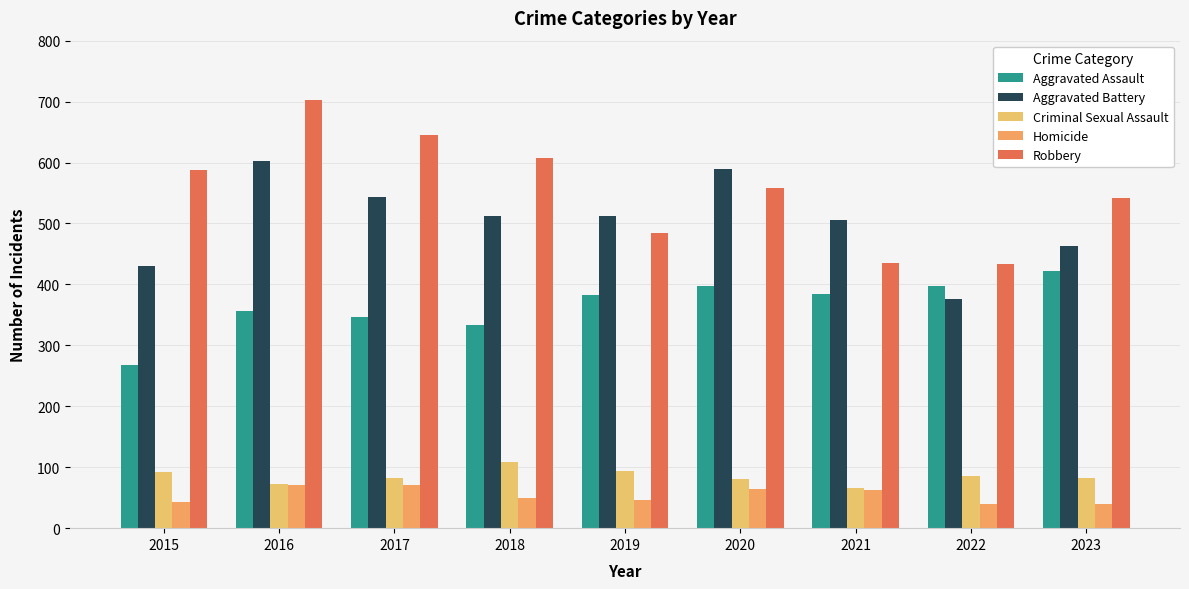

What is the greatest value displayed?

703